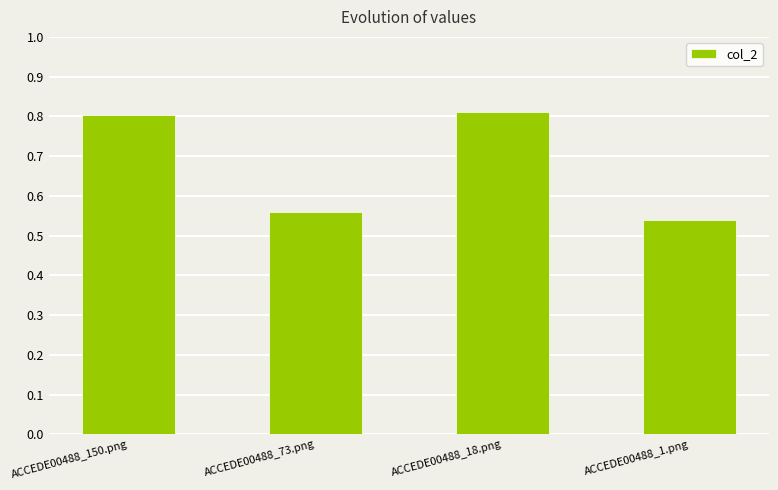

Which category has the lowest value across all series?

ACCEDE00488_1.png